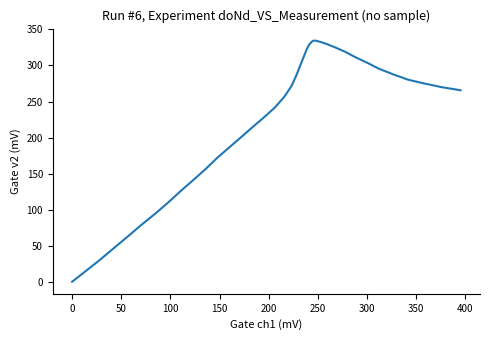

What is the maximum value shown in the chart?

334.4